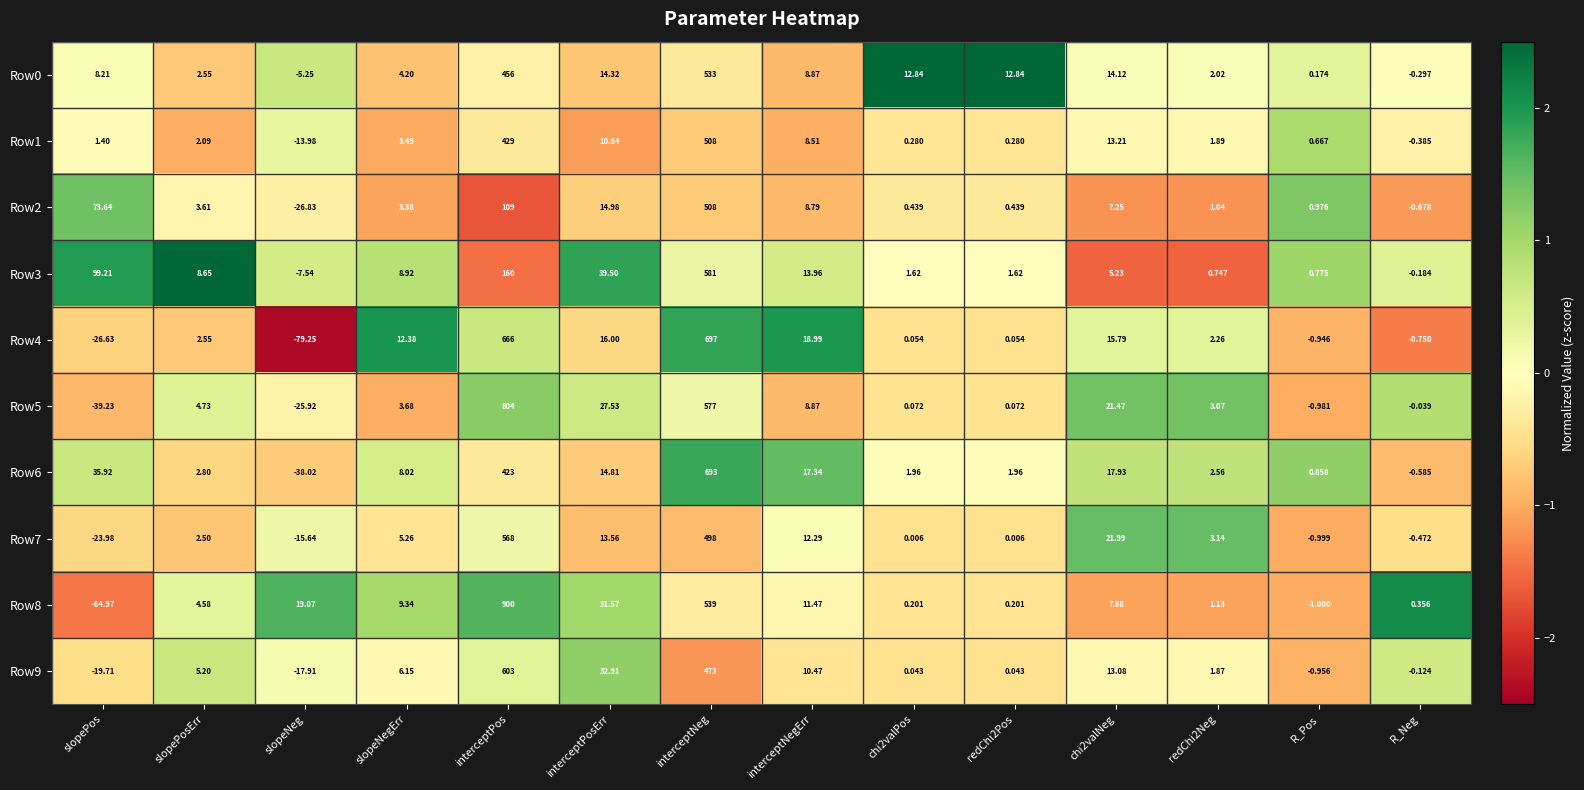

Where does the Row9 series first go above 5?

slopePosErr